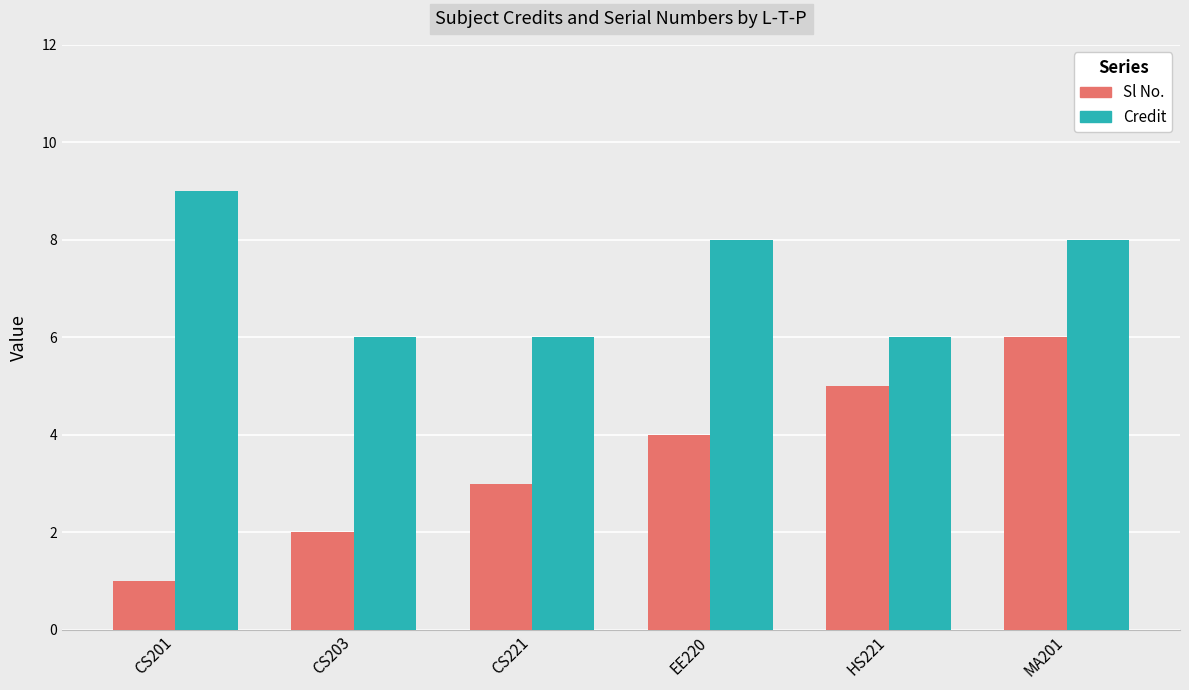

Is it true that Sl No. equals 3 at CS221?

True